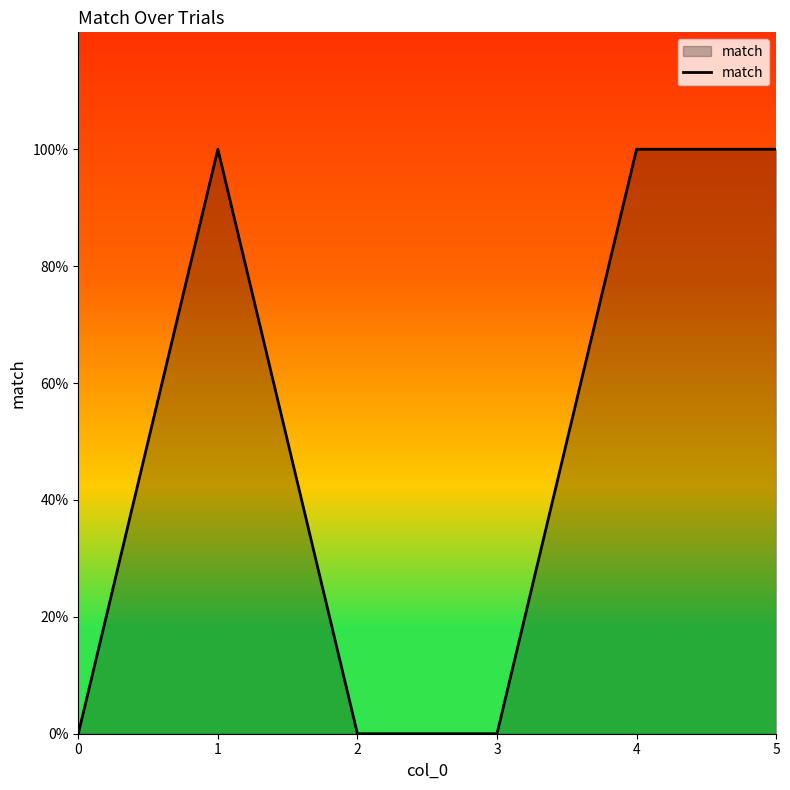

Reading left to right, transcribe all the data shown in this chart.

0	1	0	0	1	1